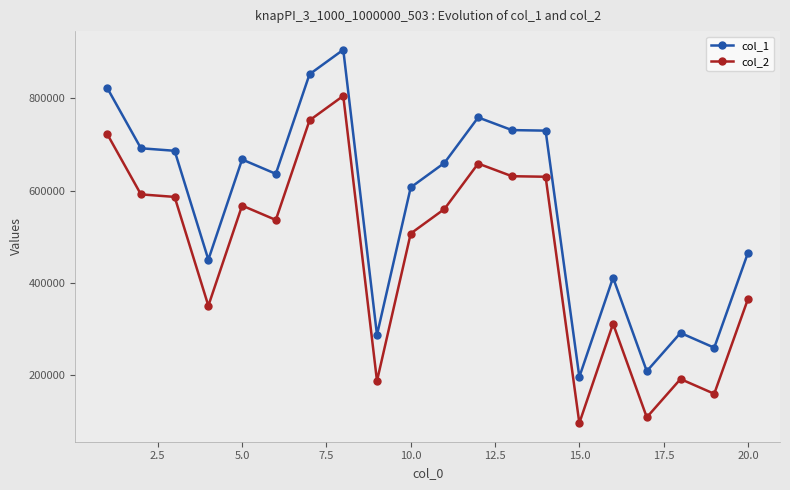

Which series has the largest total across all categories?

col_1